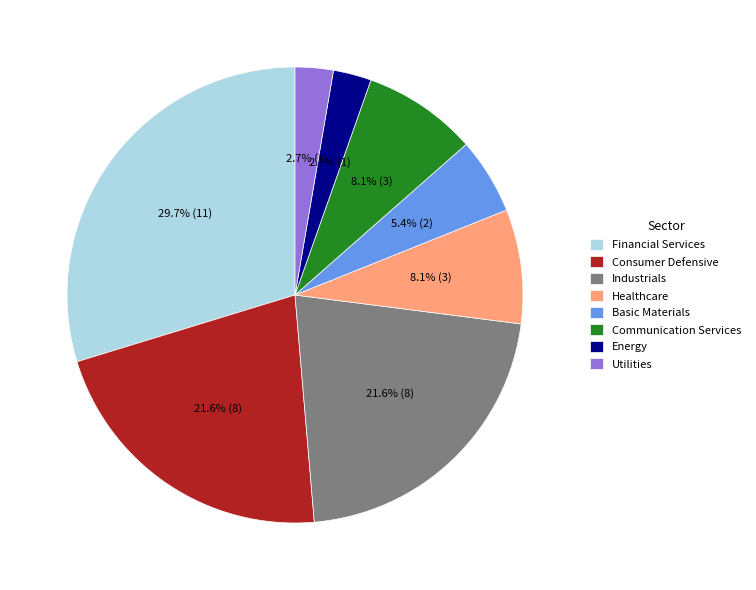

Is it true that Consumer Defensive is 11% of the pie?

False